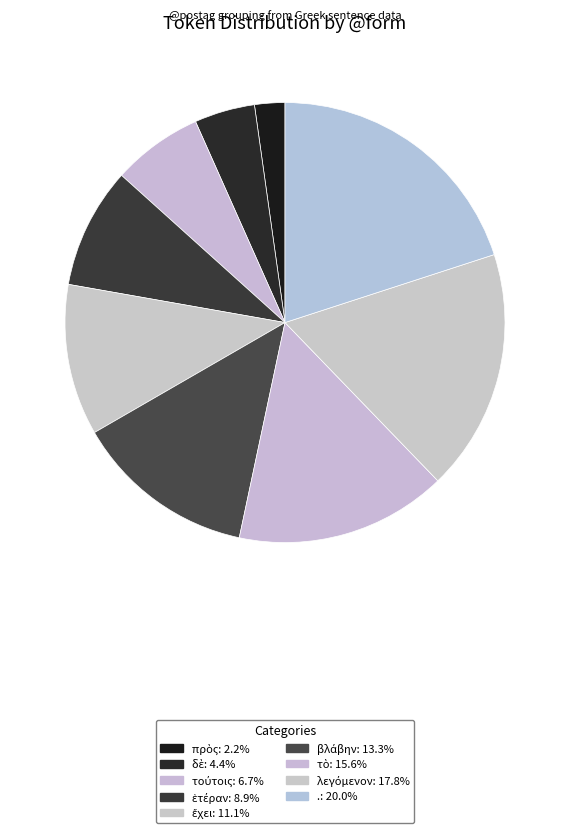

How many segments does this pie chart have?

9